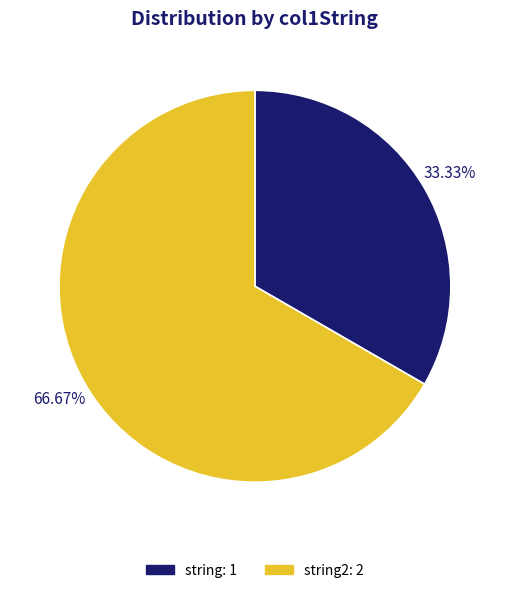

Is there any slice that represents more than half of the pie?

Yes